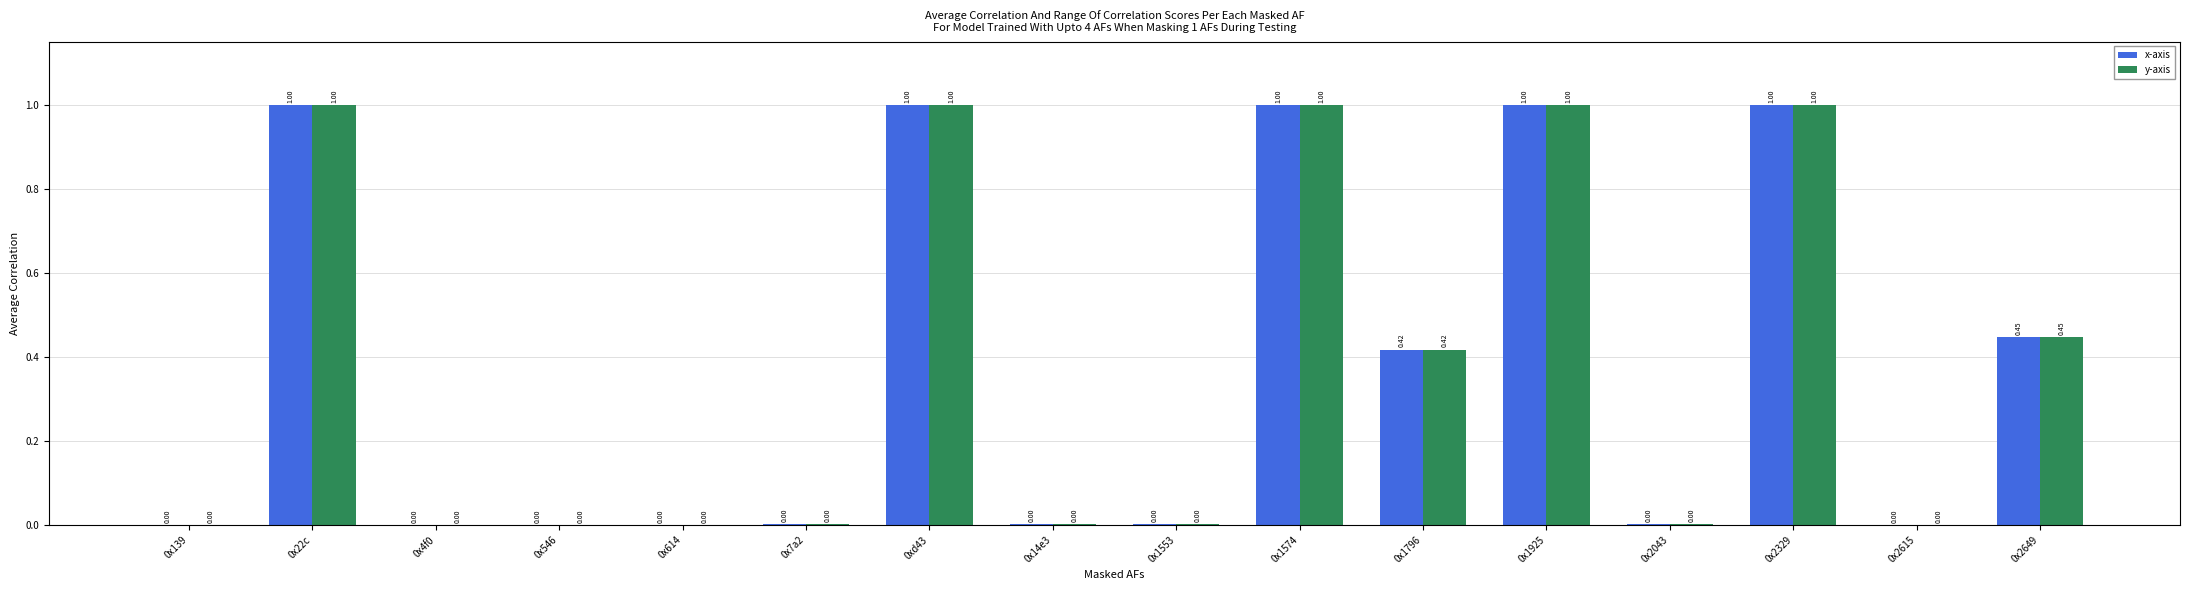

Is the value of y-axis at 0xd43 greater than the value of x-axis at 0x139?

Yes